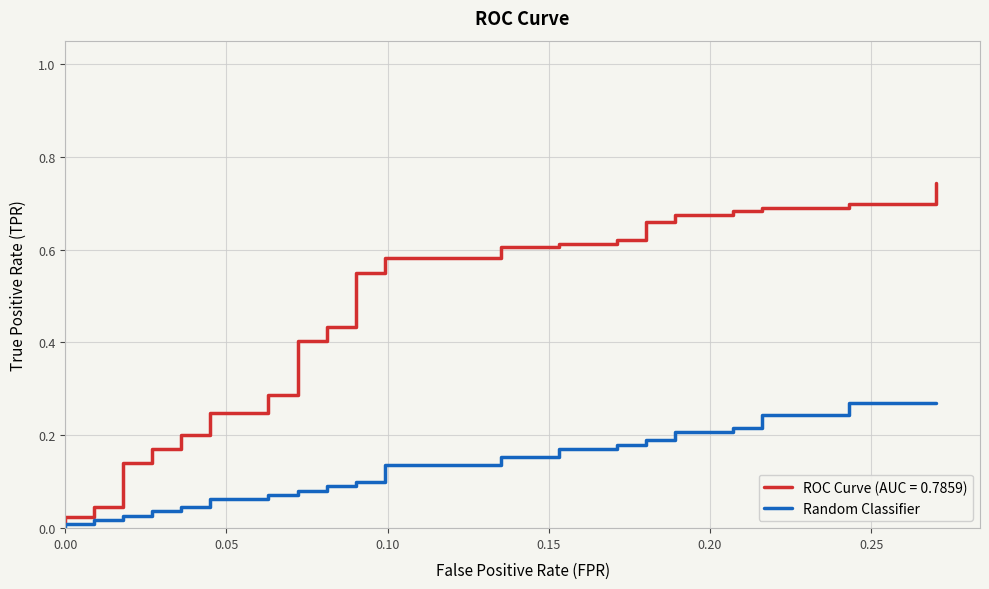

What is the sum of all values?

4.9